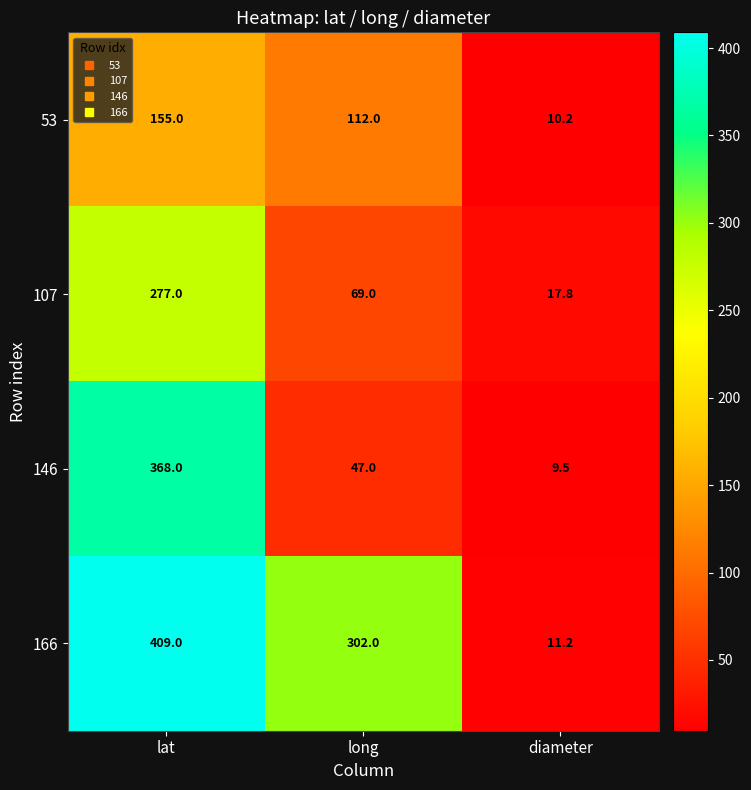

At which category is the sum across all series the highest?

lat